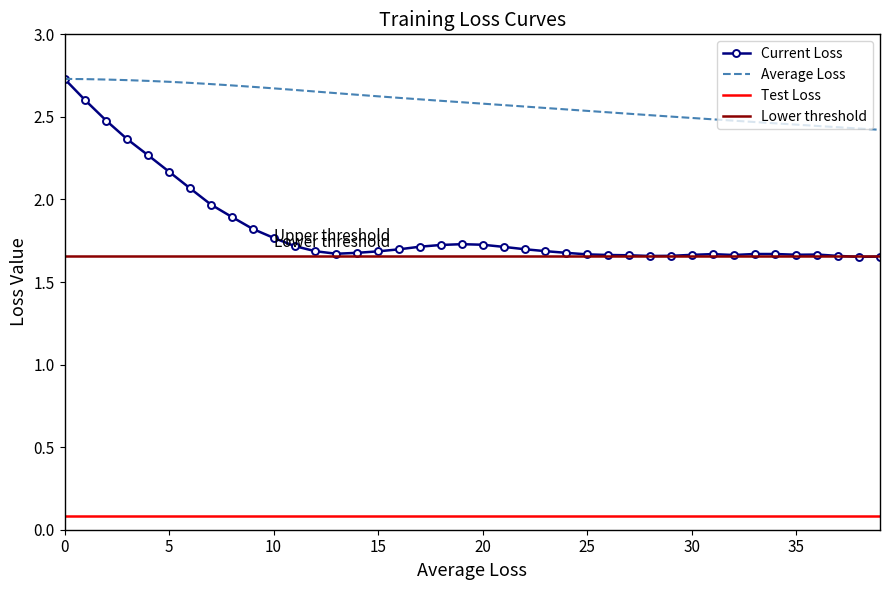

The value of Average Loss at 29 is 1.4. True or false?

False